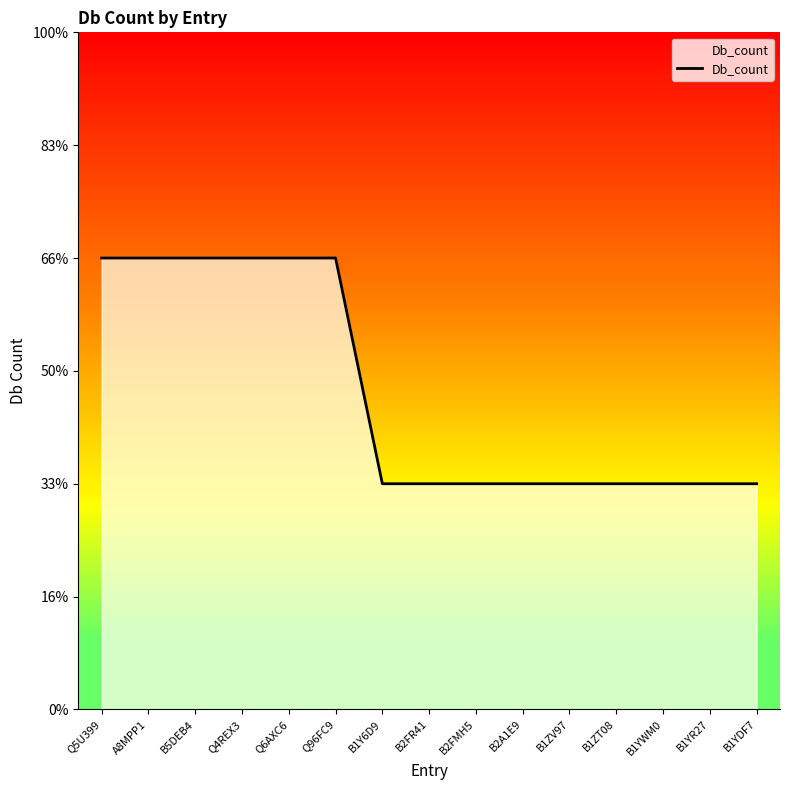

At which label is the value closest to 1?

B1Y6D9